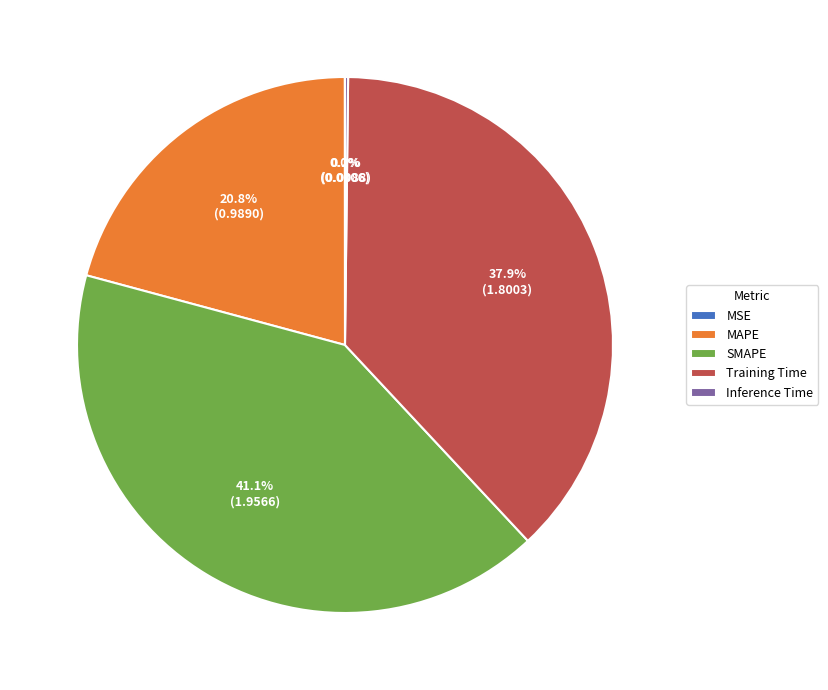

To the nearest percent, what is the difference between the largest and smallest slice percentages?

41%